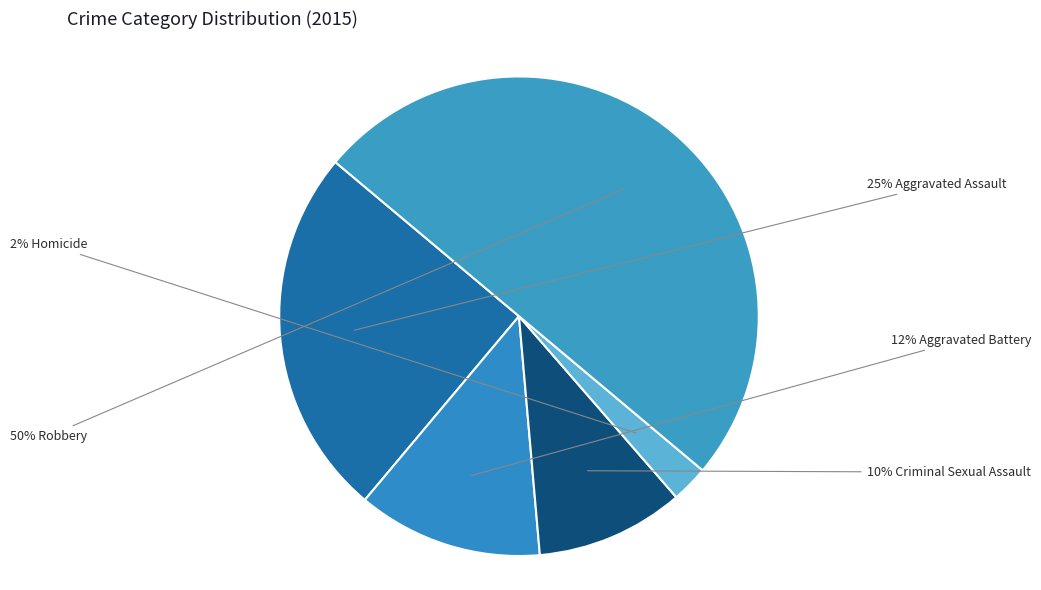

Count the number of slices in the pie.

5